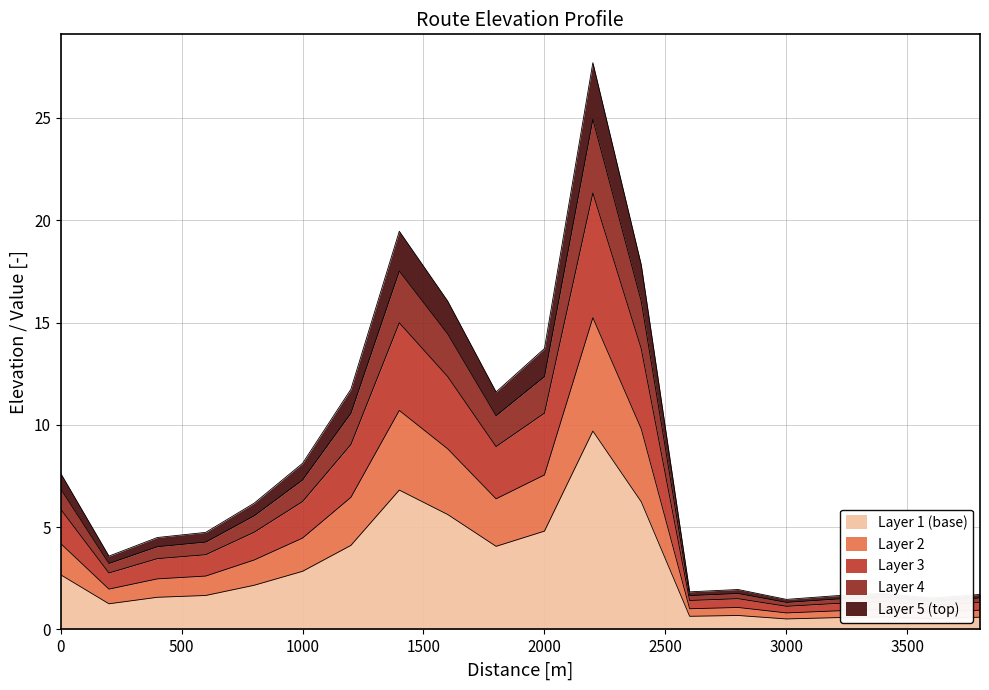

How many data points does each series have?

20